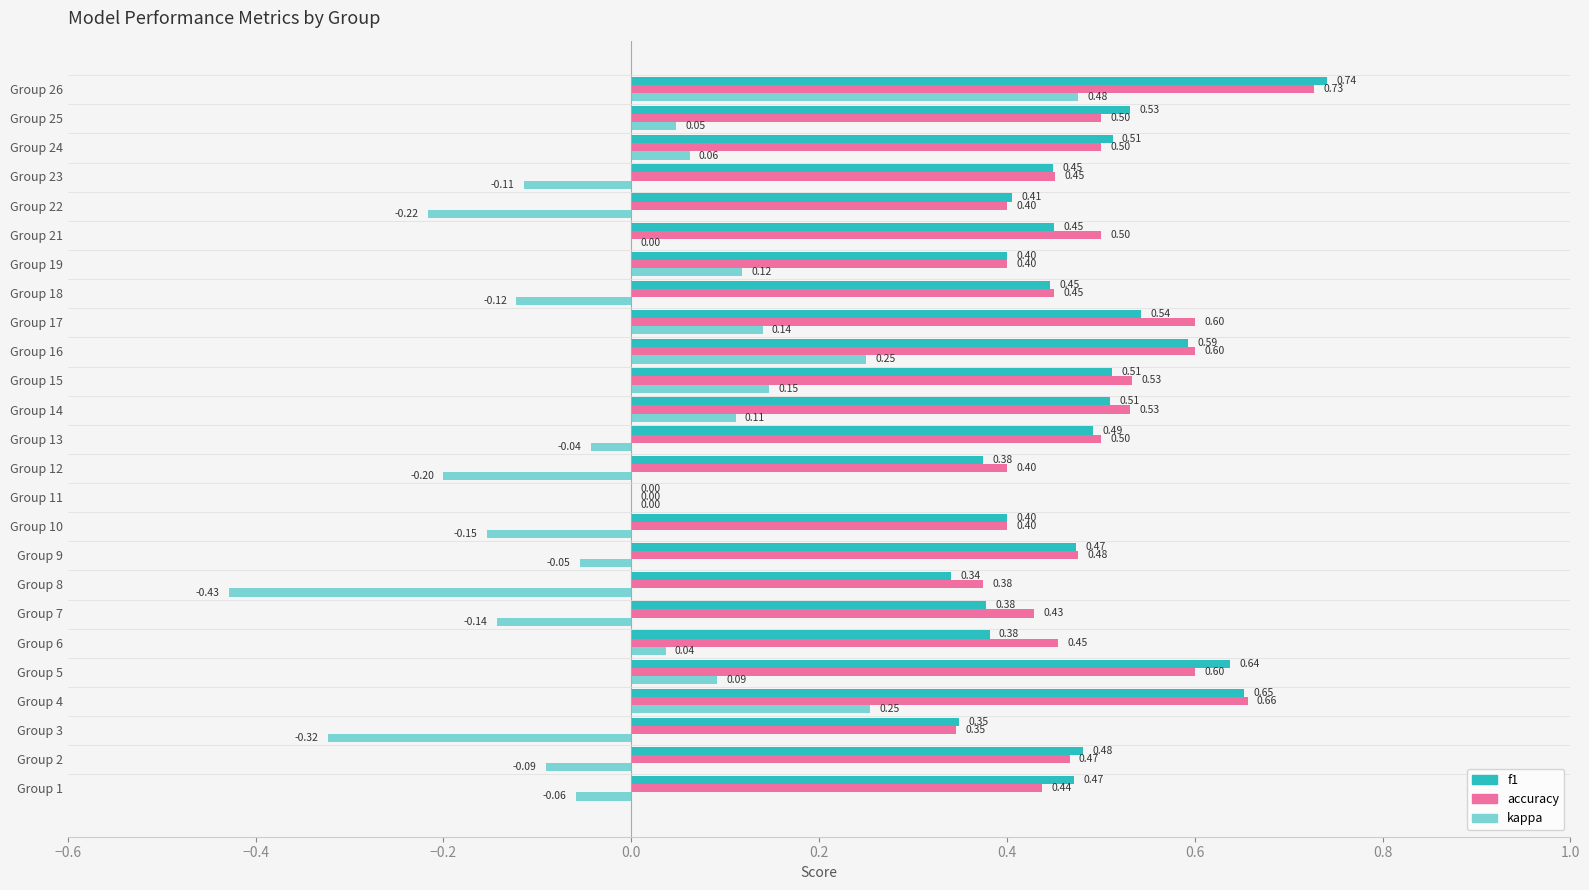

At which category is the sum across all series the highest?

Group 26